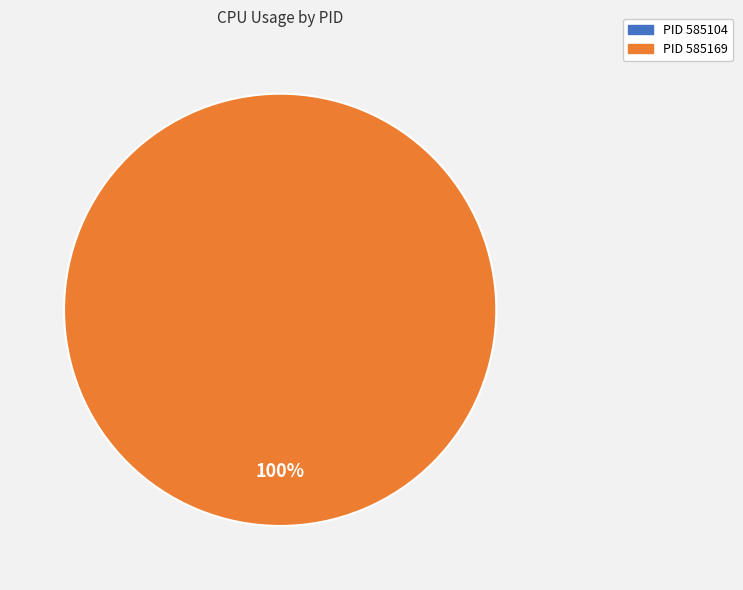

To the nearest percent, what is the average slice percentage?

50%